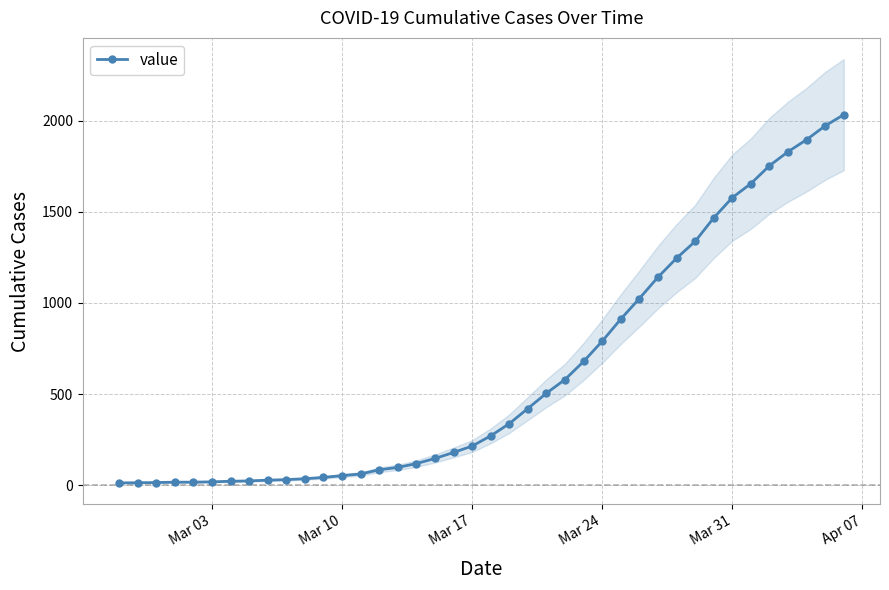

The value at Mar 24 is 790. True or false?

True